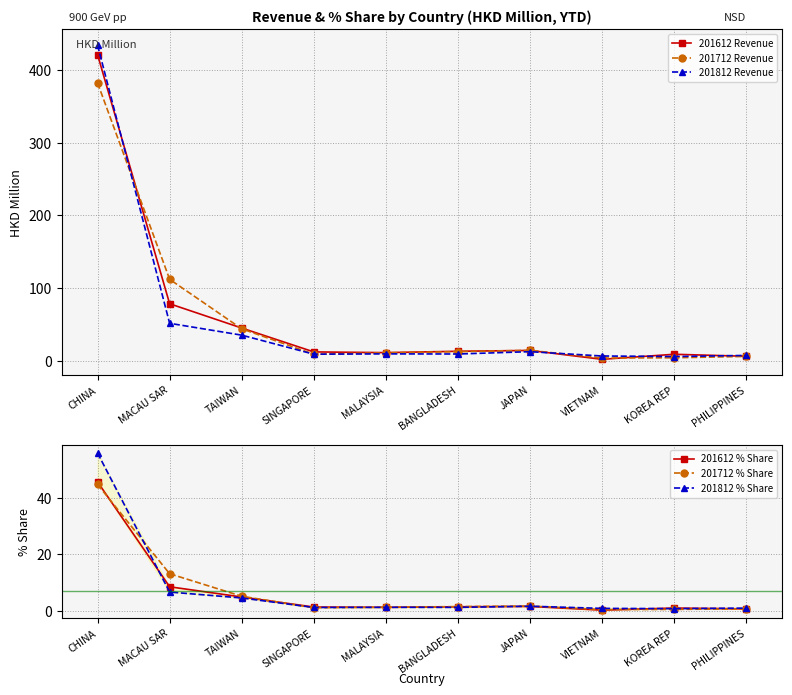

Reading left to right, list all the values displayed in this chart.

201612 Revenue: CHINA=420.9	MACAU SAR=78.4	TAIWAN=45.1	SINGAPORE=12.3	MALAYSIA=11.2	BANGLADESH=13.1	JAPAN=14.2	VIETNAM=2.0	KOREA REP=9.0	PHILIPPINES=6.2
201712 Revenue: CHINA=382.0	MACAU SAR=112.0	TAIWAN=44.0	SINGAPORE=9.1	MALAYSIA=11.0	BANGLADESH=12.6	JAPAN=14.4	VIETNAM=3.8	KOREA REP=4.2	PHILIPPINES=6.0
201812 Revenue: CHINA=434.0	MACAU SAR=51.6	TAIWAN=35.3	SINGAPORE=9.1	MALAYSIA=9.5	BANGLADESH=9.4	JAPAN=12.6	VIETNAM=6.6	KOREA REP=5.9	PHILIPPINES=7.4
201612 % Share: CHINA=45.8	MACAU SAR=8.5	TAIWAN=4.9	SINGAPORE=1.3	MALAYSIA=1.2	BANGLADESH=1.4	JAPAN=1.5	VIETNAM=0.2	KOREA REP=1.0	PHILIPPINES=0.7
201712 % Share: CHINA=44.8	MACAU SAR=13.2	TAIWAN=5.2	SINGAPORE=1.1	MALAYSIA=1.3	BANGLADESH=1.5	JAPAN=1.7	VIETNAM=0.4	KOREA REP=0.5	PHILIPPINES=0.7
201812 % Share: CHINA=56.0	MACAU SAR=6.7	TAIWAN=4.6	SINGAPORE=1.2	MALAYSIA=1.2	BANGLADESH=1.2	JAPAN=1.6	VIETNAM=0.9	KOREA REP=0.8	PHILIPPINES=1.0